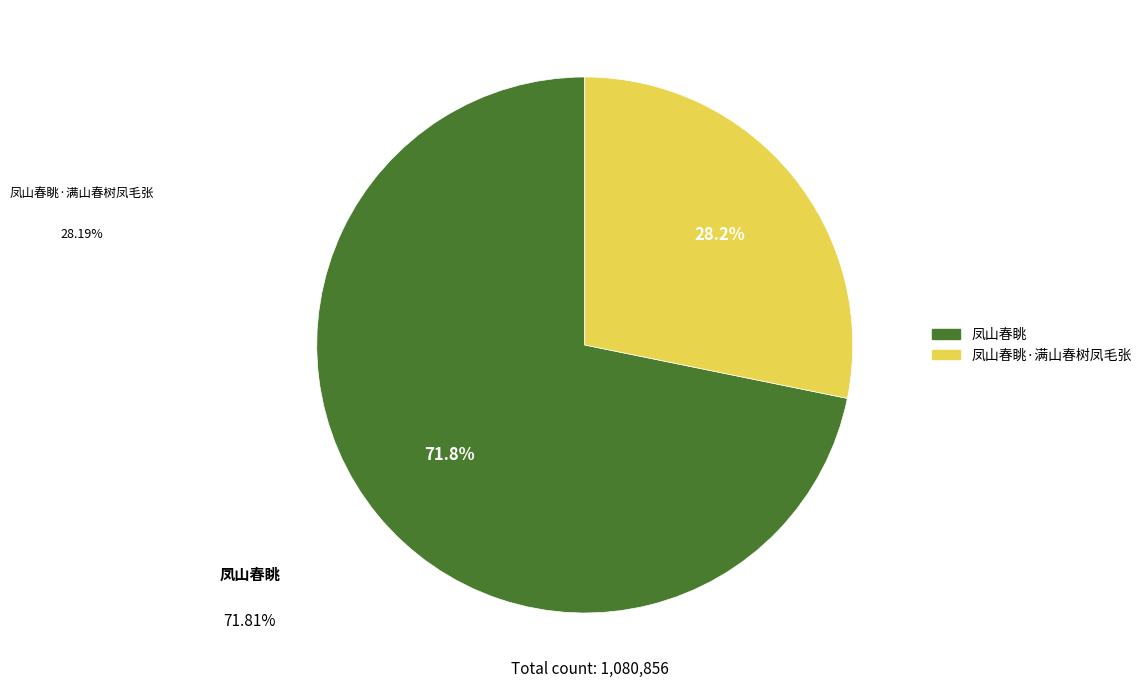

To the nearest percent, what is the difference between the 凤山春眺·满山春树凤毛张 and 凤山春眺 slice percentages?

44%